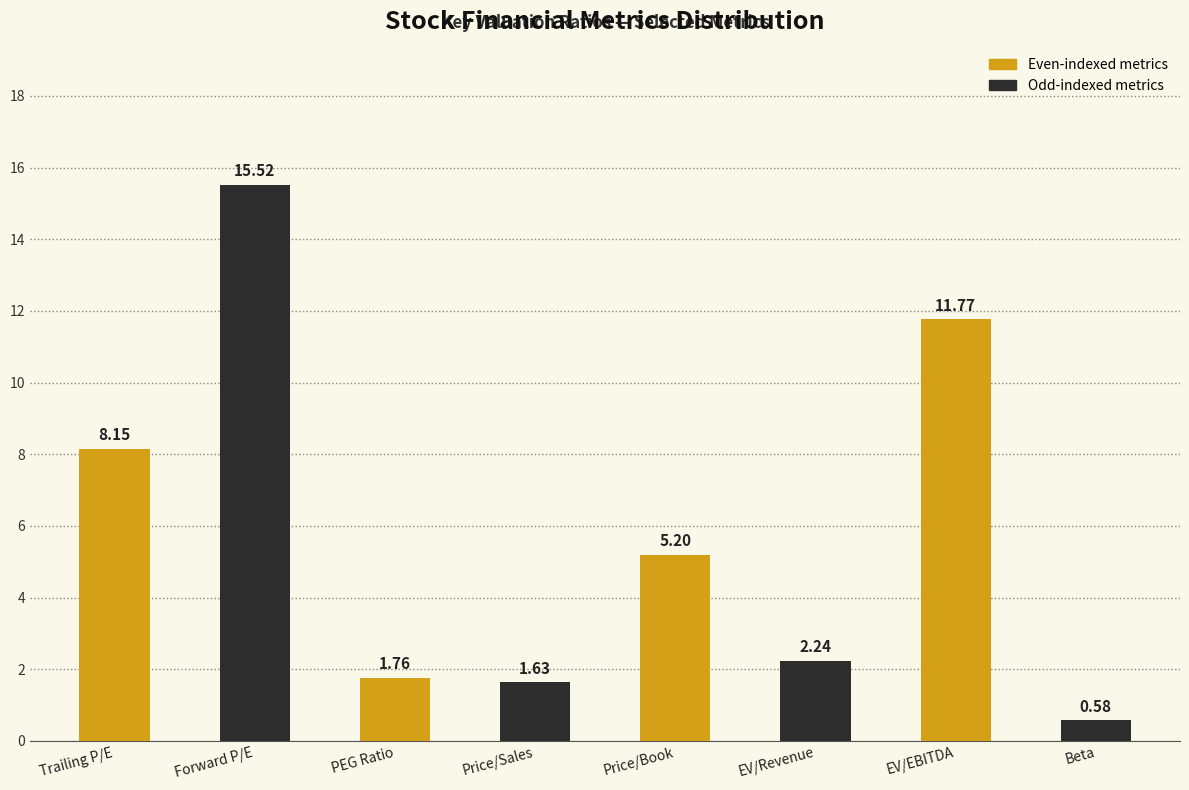

Between EV/EBITDA and PEG Ratio, which is larger?

EV/EBITDA